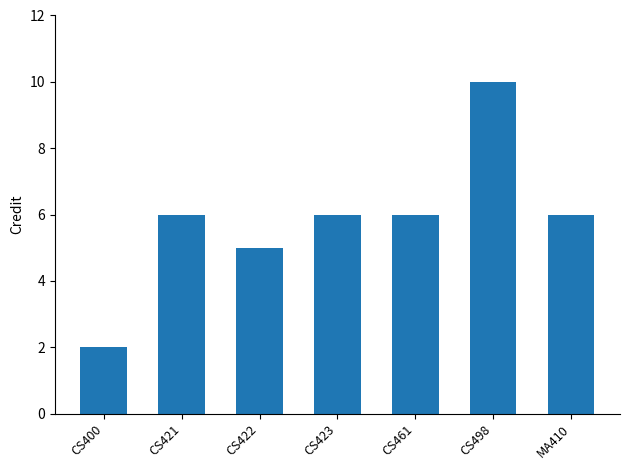

True or false: the data shows 10 at CS498.

True